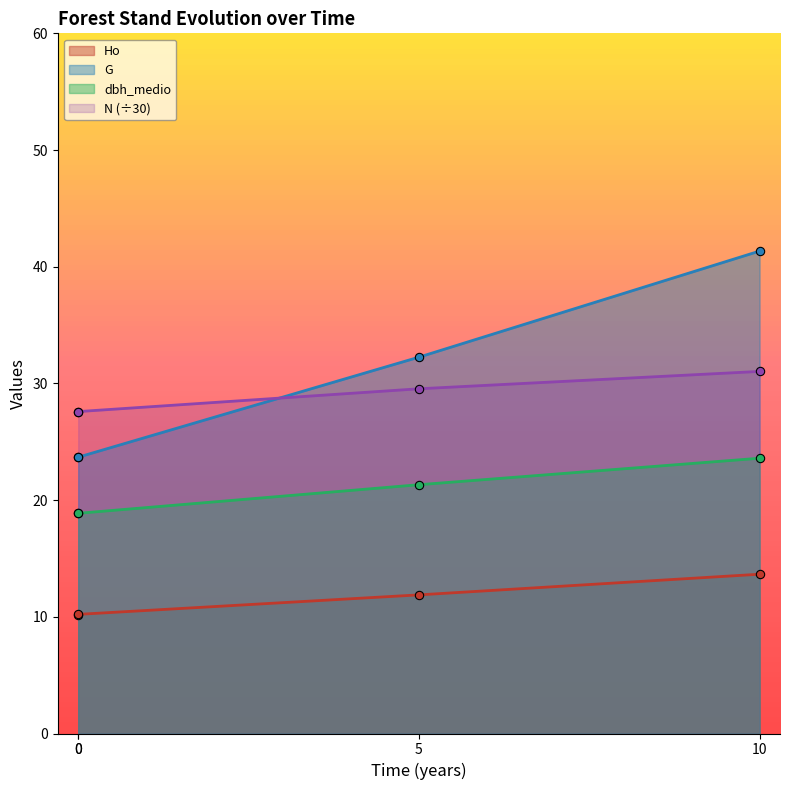

Read the N value at 10.

31.0